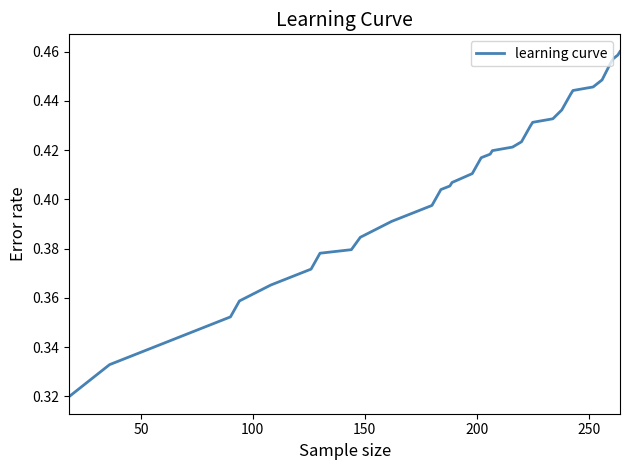

What is the sum of all values?

14.9